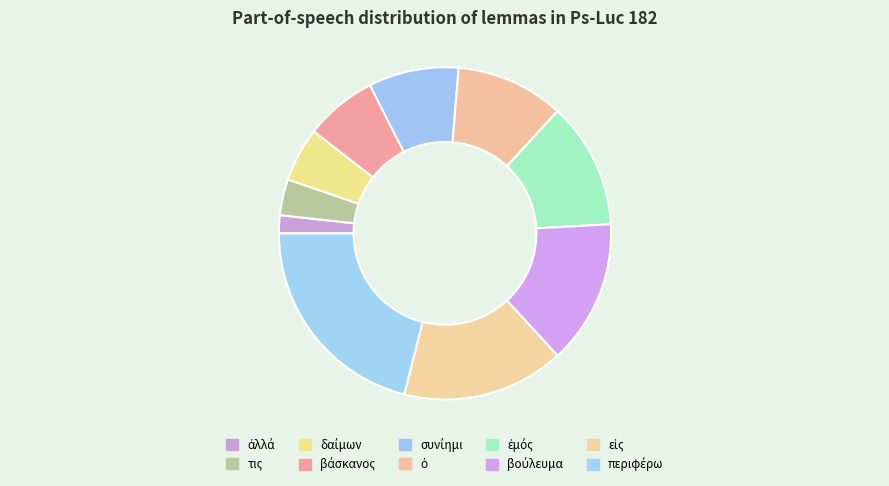

To the nearest percent, what portion does περιφέρω represent?

21%